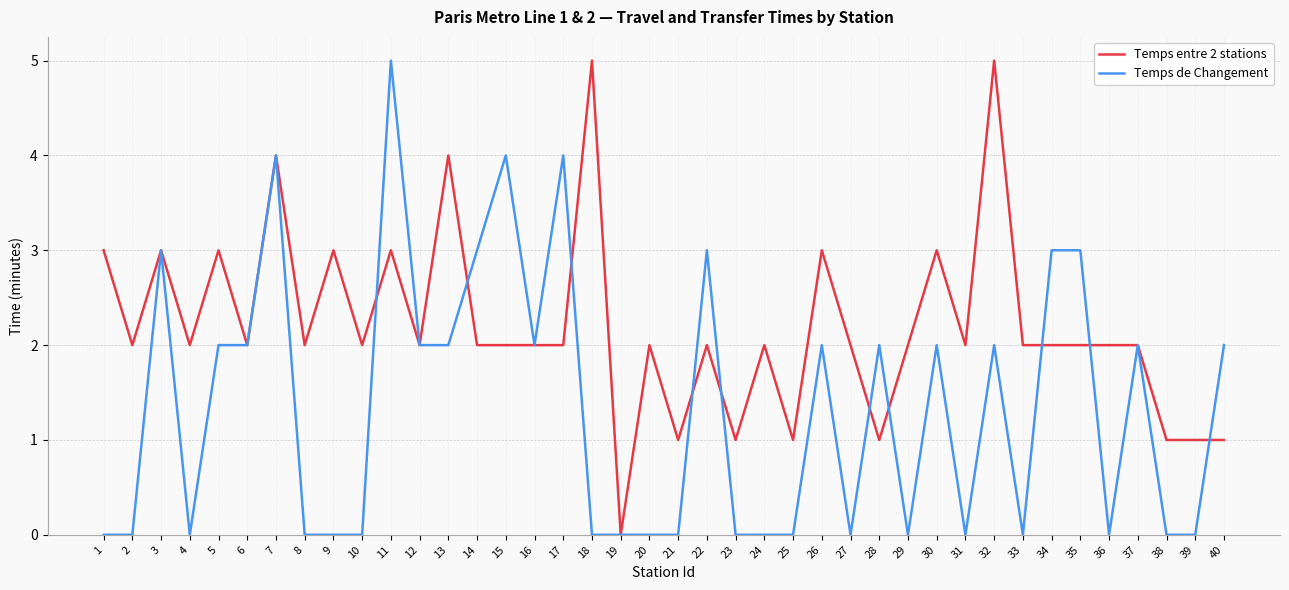

What are all the series names shown in the legend?

Temps entre 2 stations, Temps de Changement